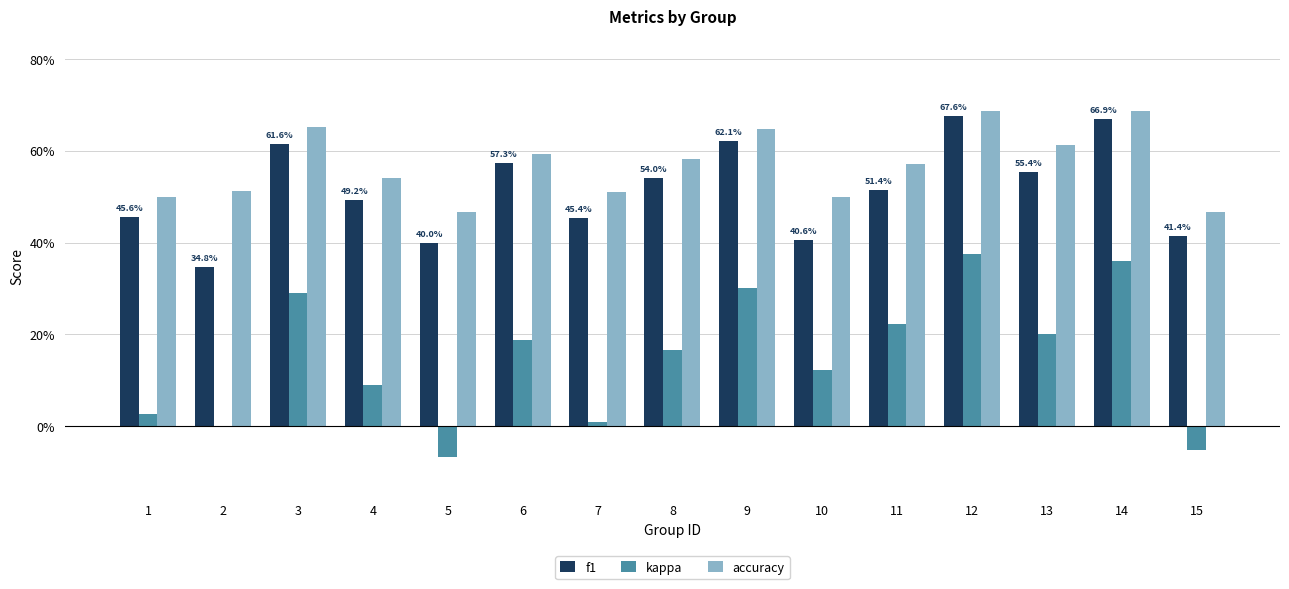

Are the bars horizontal?

No